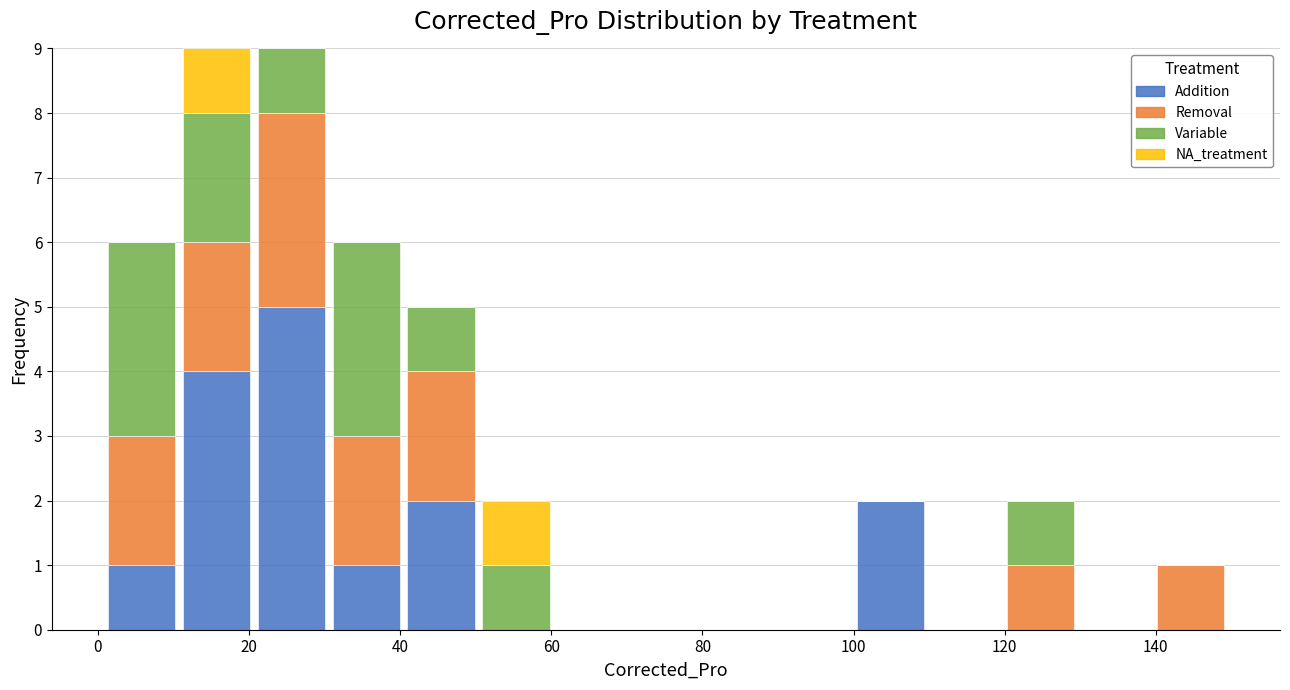

What is the total height of the stacked bar covering 100 to 110 on the x-axis? Neither the bar edges nor the heights are printed on the chart, so give them approximately, as read against the axes.

2